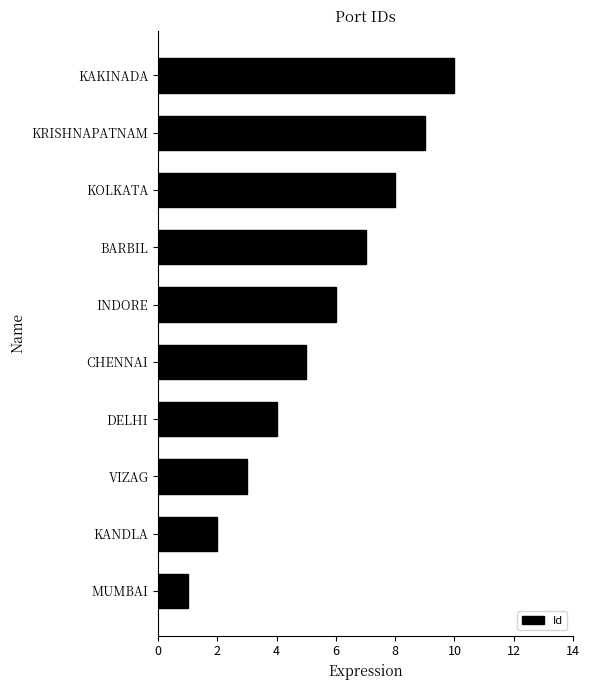

Between MUMBAI and BARBIL, which is larger?

BARBIL